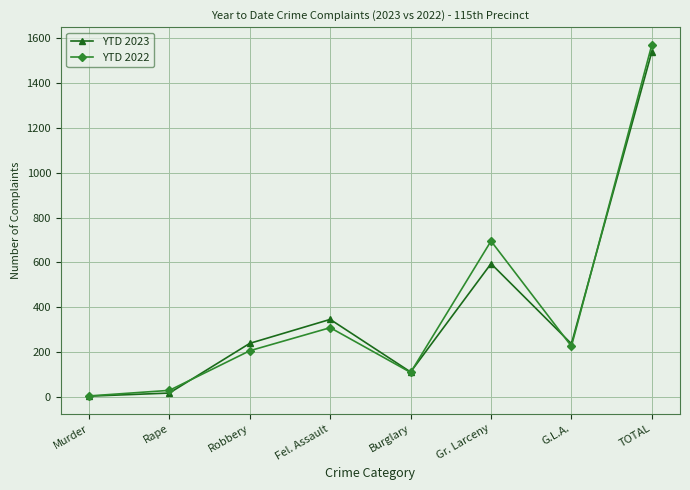

What is the greatest value displayed?

1572